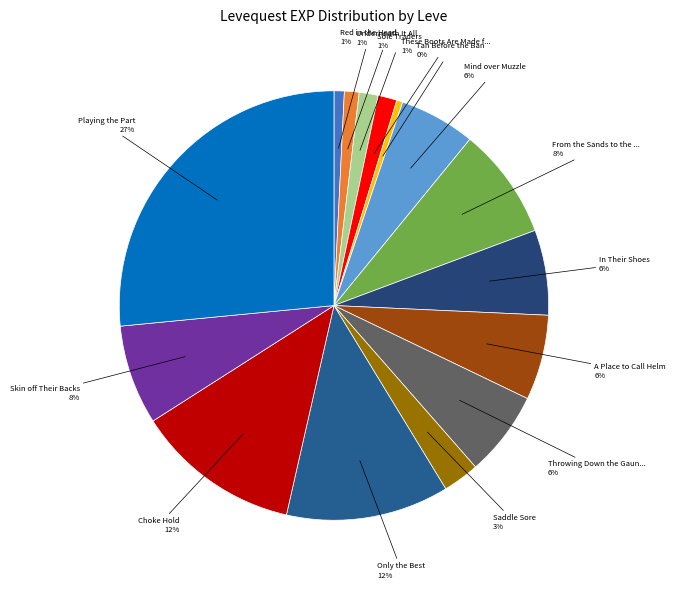

How many segments does this pie chart have?

15